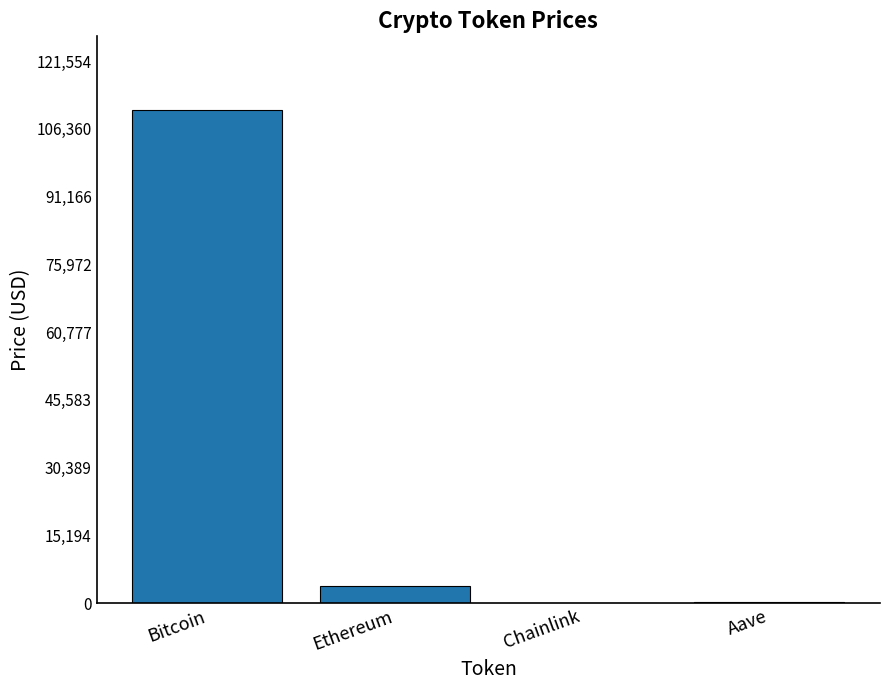

Count the number of categories in the chart.

4